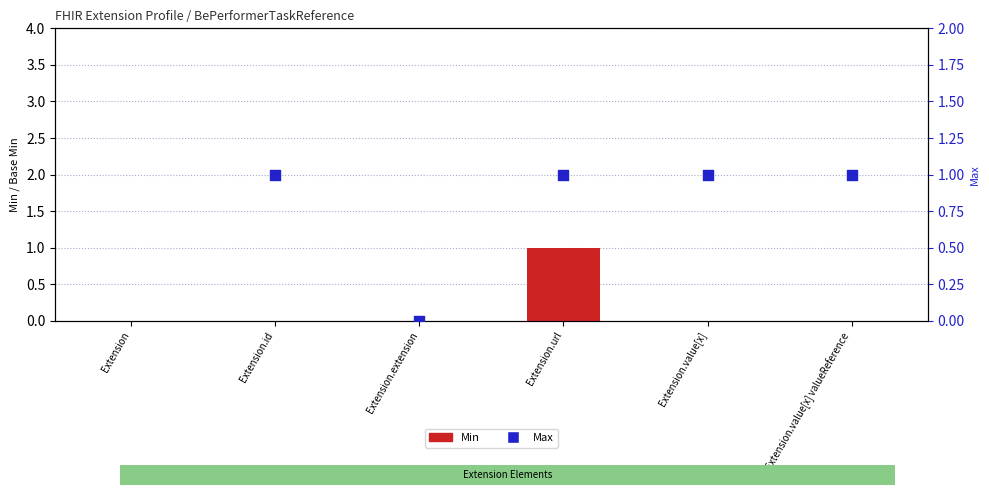

Is the value of Max at Extension.extension greater than the value of Min at Extension.extension?

No